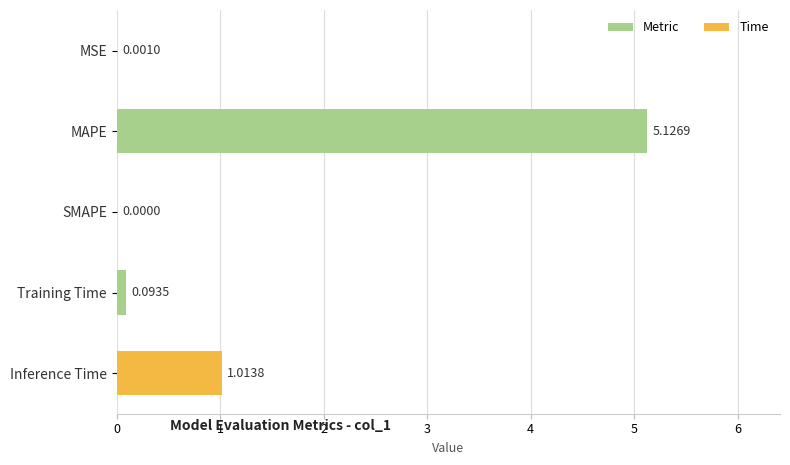

Between MSE and MAPE, which is larger?

MAPE